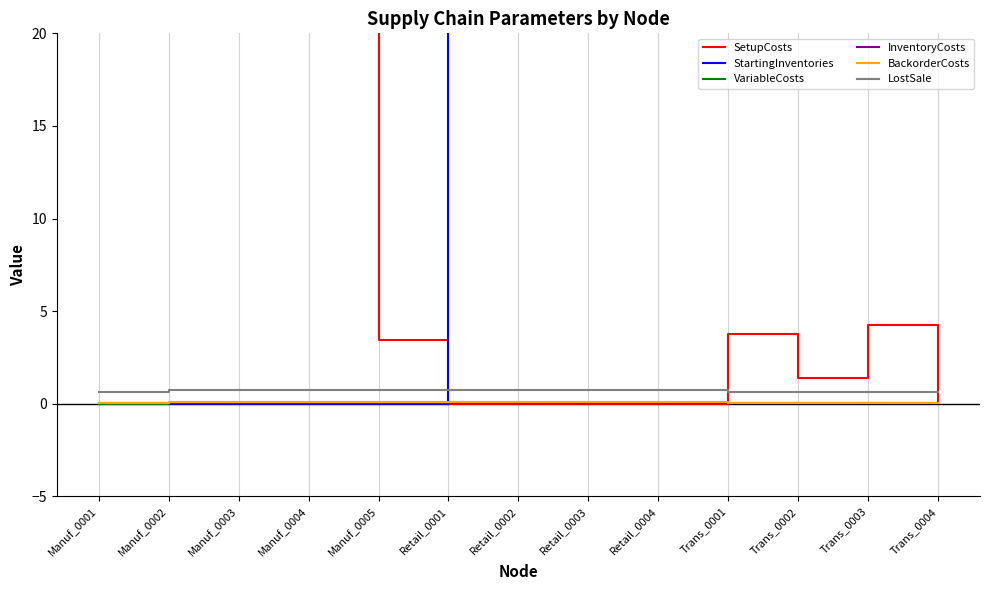

How many categories are shown in the chart?

13